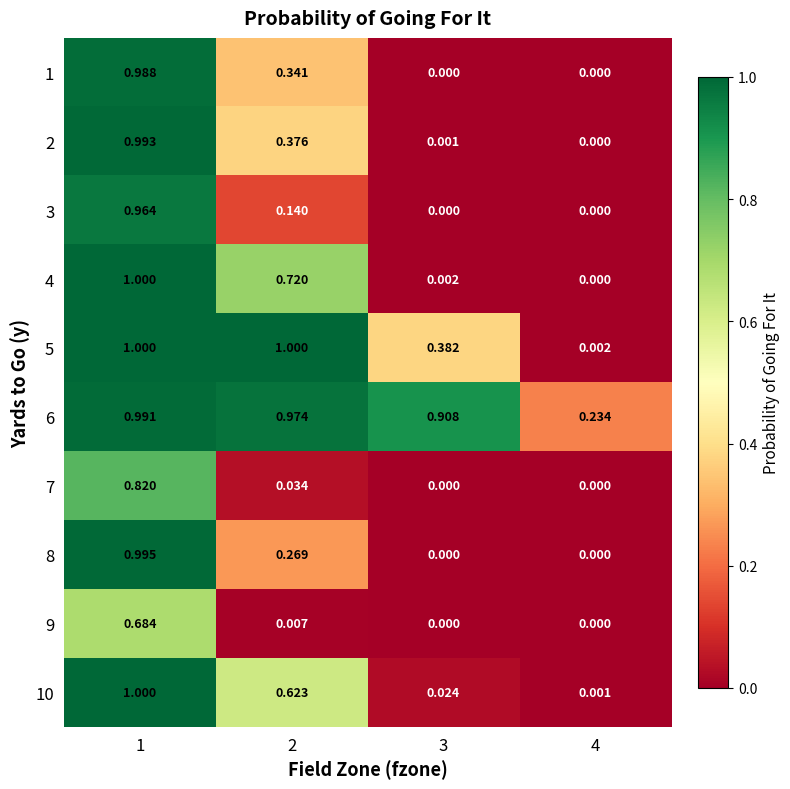

At how many categories does at least one series exceed 0?

4